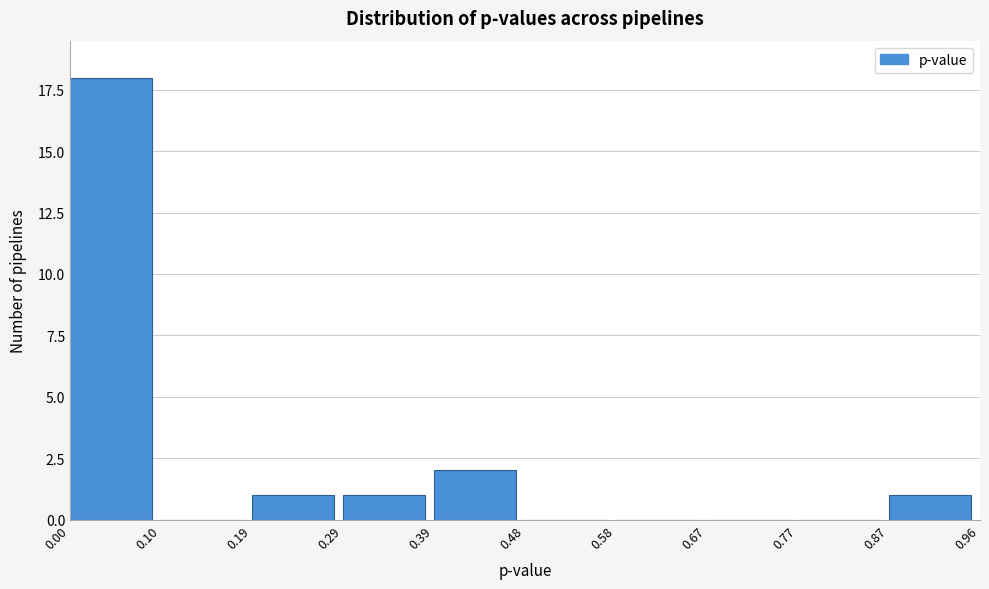

Reading left to right, transcribe this chart: for each bar, give the range it covers on the x-axis and its height. The values are not printed on the chart, so give them approximately, as read against the axis.

0.00 to 0.10: 18
0.10 to 0.19: 0
0.19 to 0.29: 1
0.29 to 0.39: 1
0.39 to 0.48: 2
0.48 to 0.58: 0
0.58 to 0.67: 0
0.67 to 0.77: 0
0.77 to 0.87: 0
0.87 to 0.96: 1